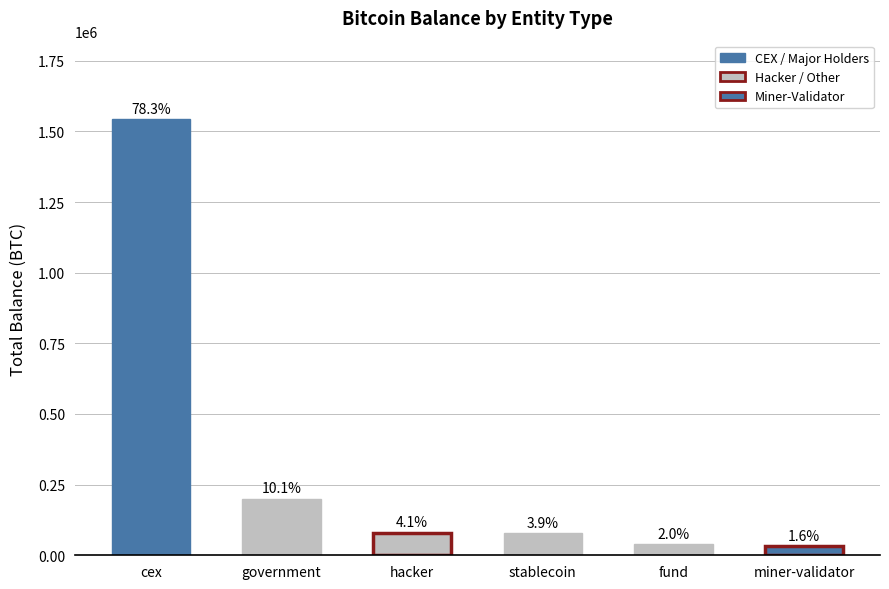

Reading left to right, extract all data points from this chart.

cex=1543331.3	government=200013.7	hacker=79957.3	stablecoin=77446.6	fund=38489.8	miner-validator=31643.4